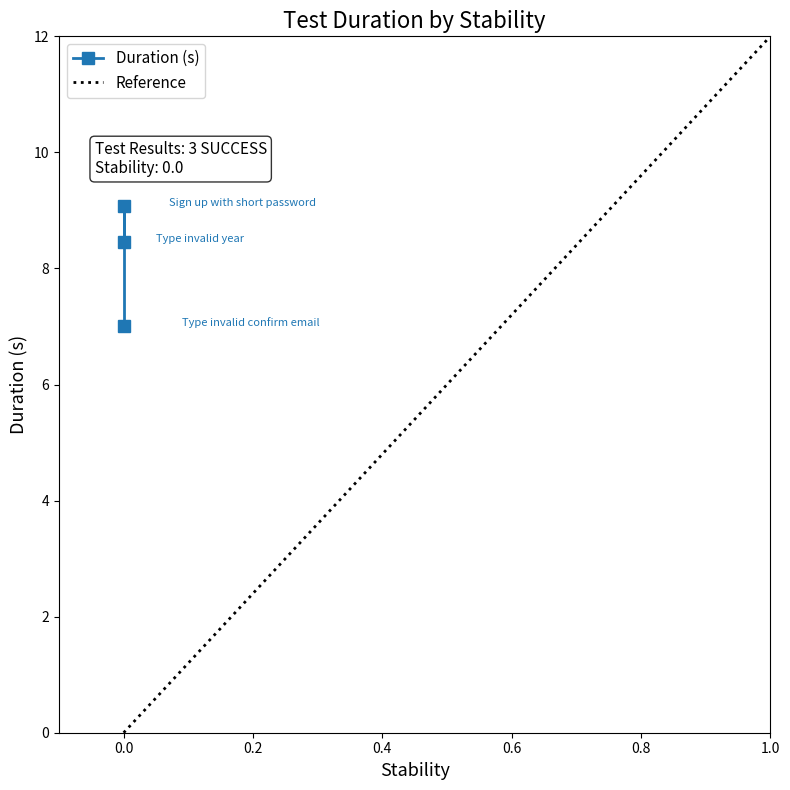

Is this an area chart (filled region under the line)?

No